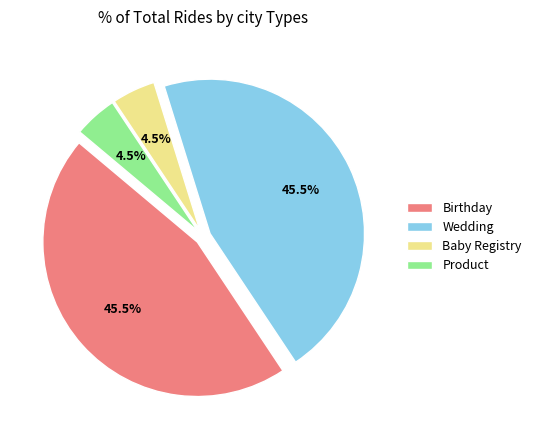

What percentage do Baby Registry and Birthday together represent?

50.0%